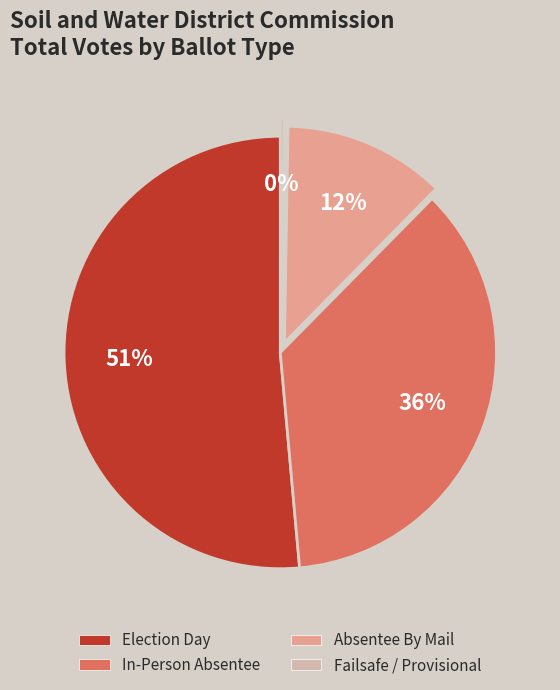

Is it true that Election Day is 51% of the pie?

True